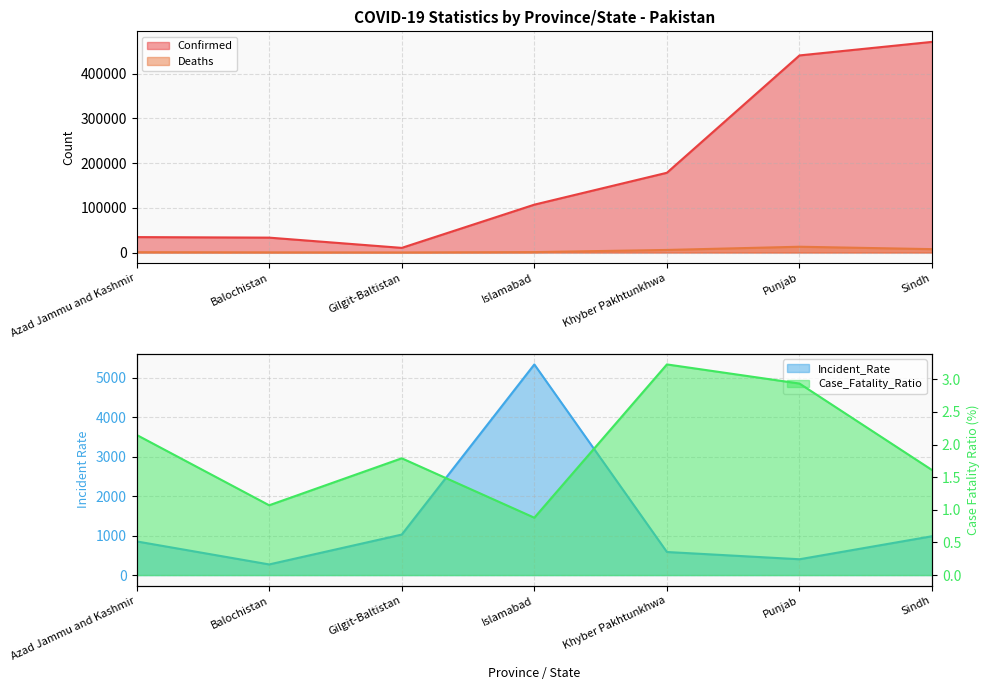

What is the label of the 6th point from the left?

Punjab